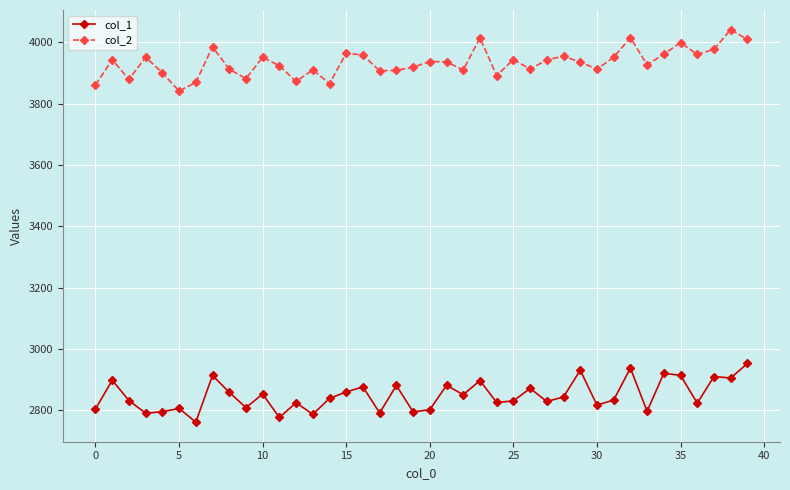

True or false: col_1 has more than 2 points higher than both neighbors.

True